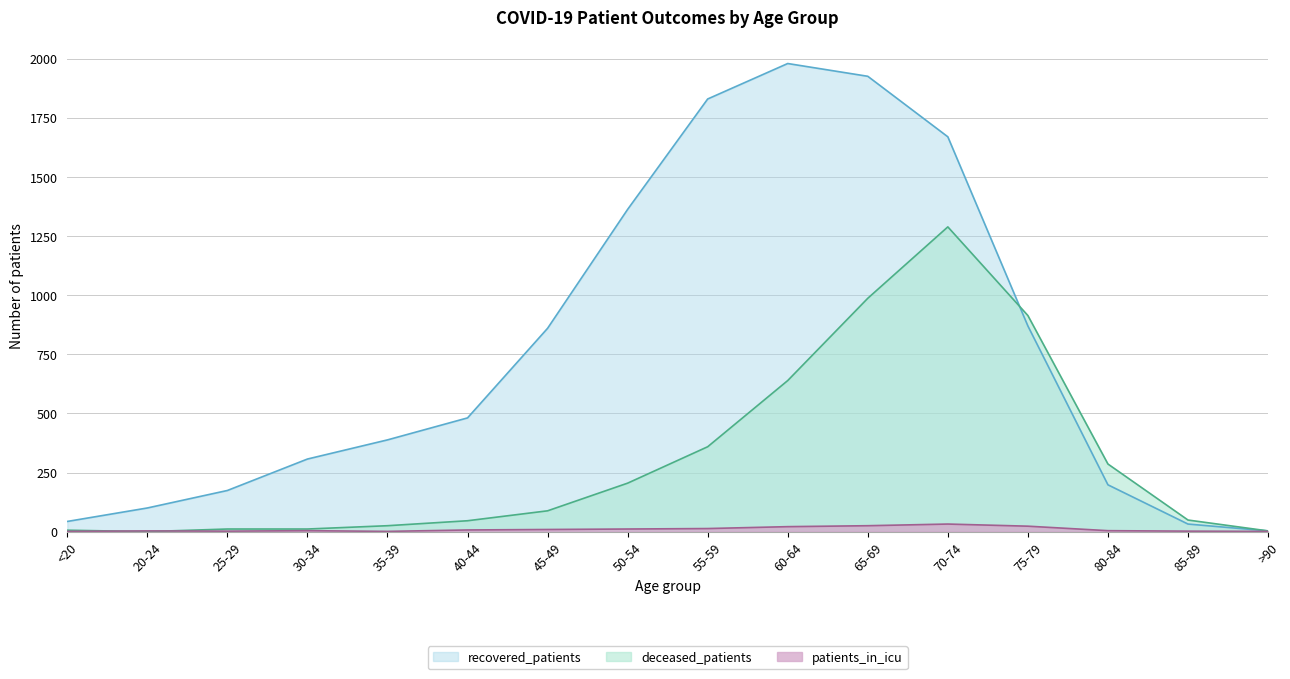

How many intersections are there between patients_in_icu and deceased_patients?

2